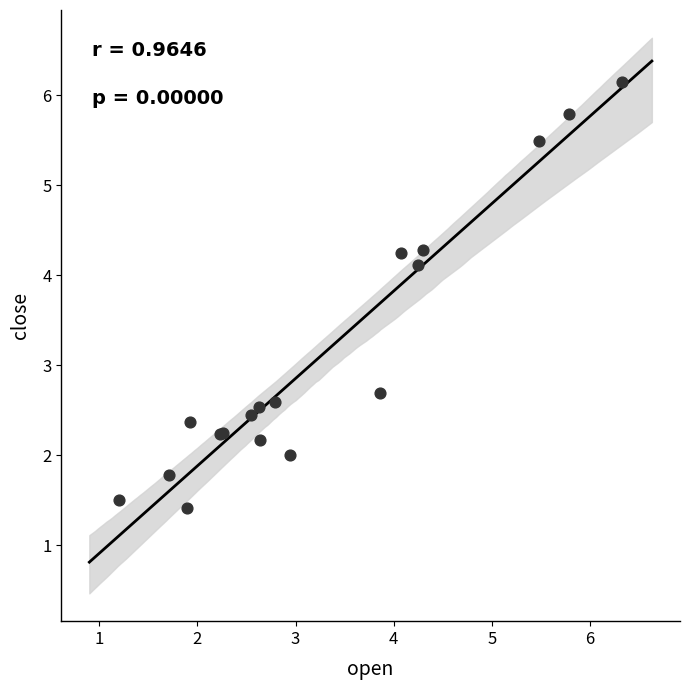

What Y value in the scatter plot is closest to 3?

2.7